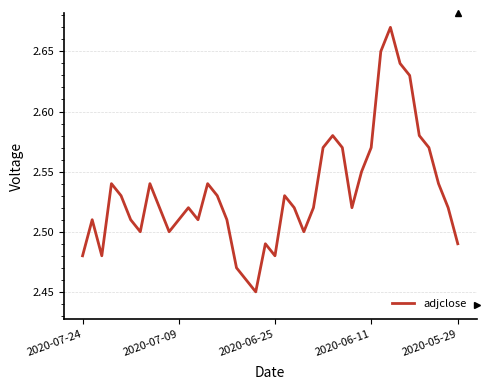

Does the chart display data point markers on the line(s)?

No